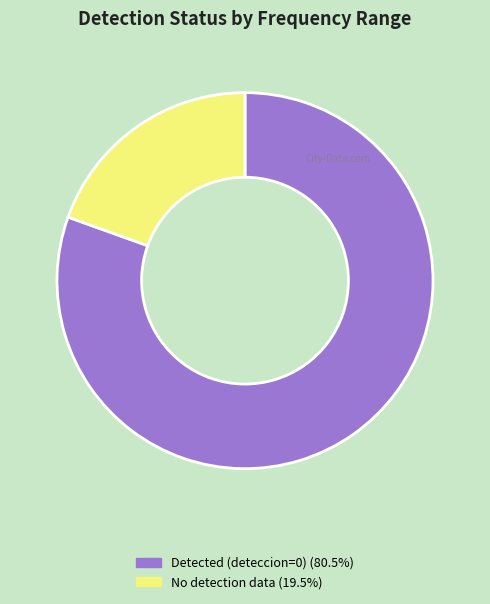

Is there a majority slice in this chart?

Yes